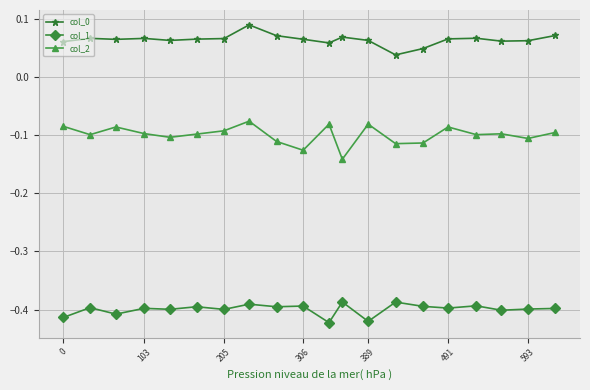

At how many categories does at least one series exceed 0?

20